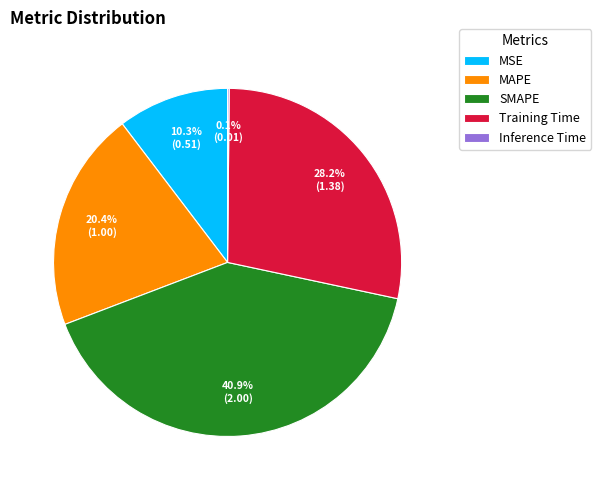

What percentage is the SMAPE slice, to the nearest percent?

41%